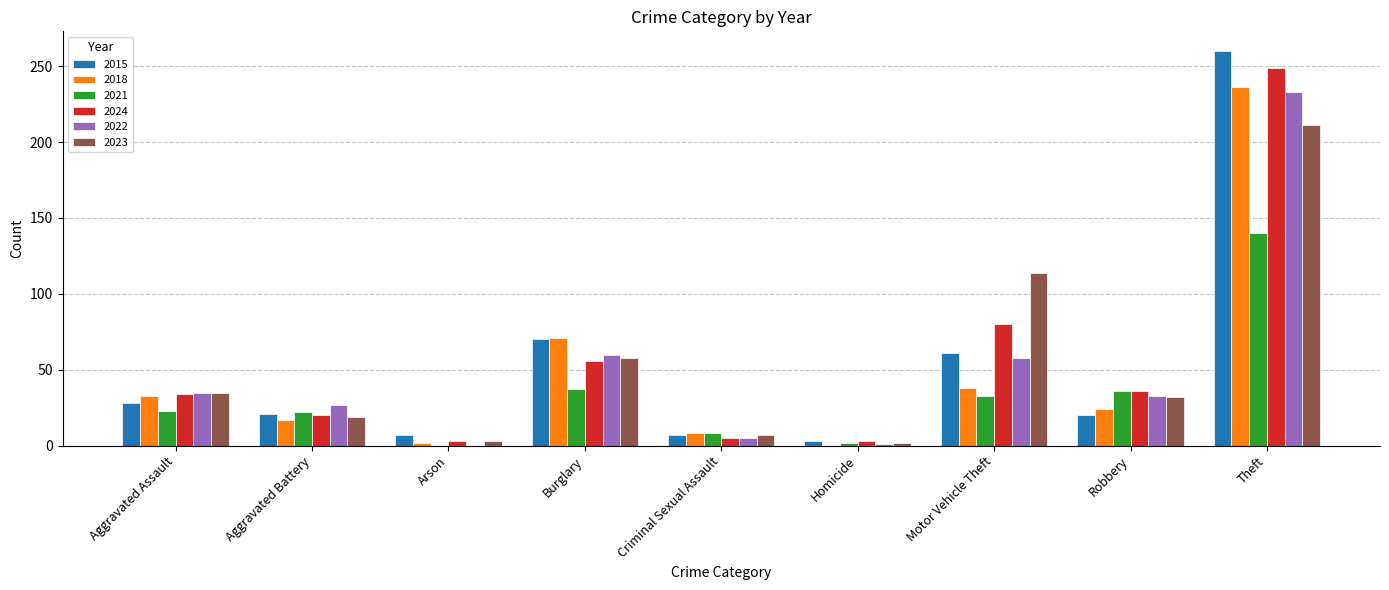

What are all the series names shown in the legend?

2015, 2018, 2021, 2024, 2022, 2023